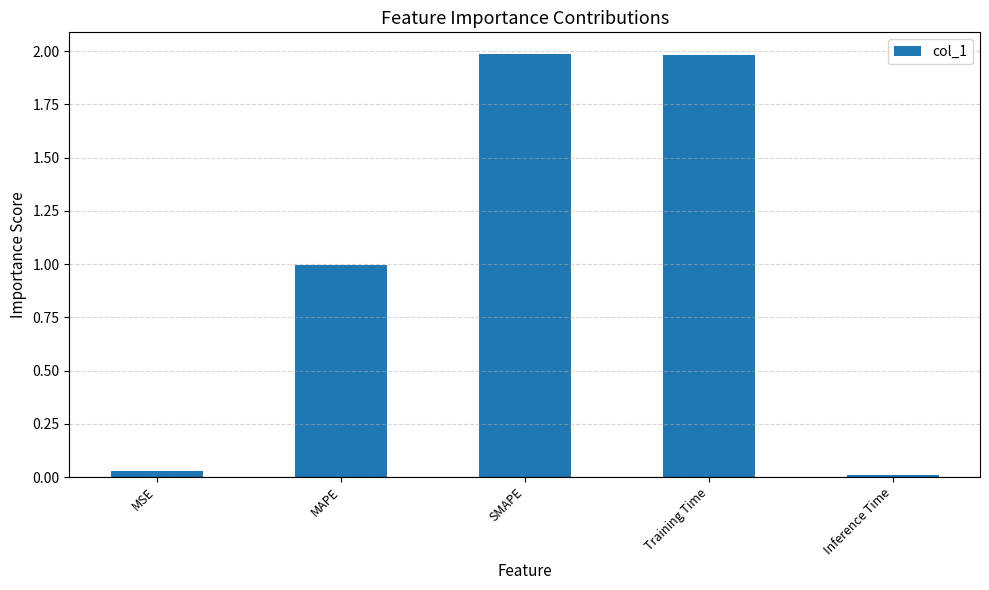

What is the value of the 4th bar from the left?

2.0